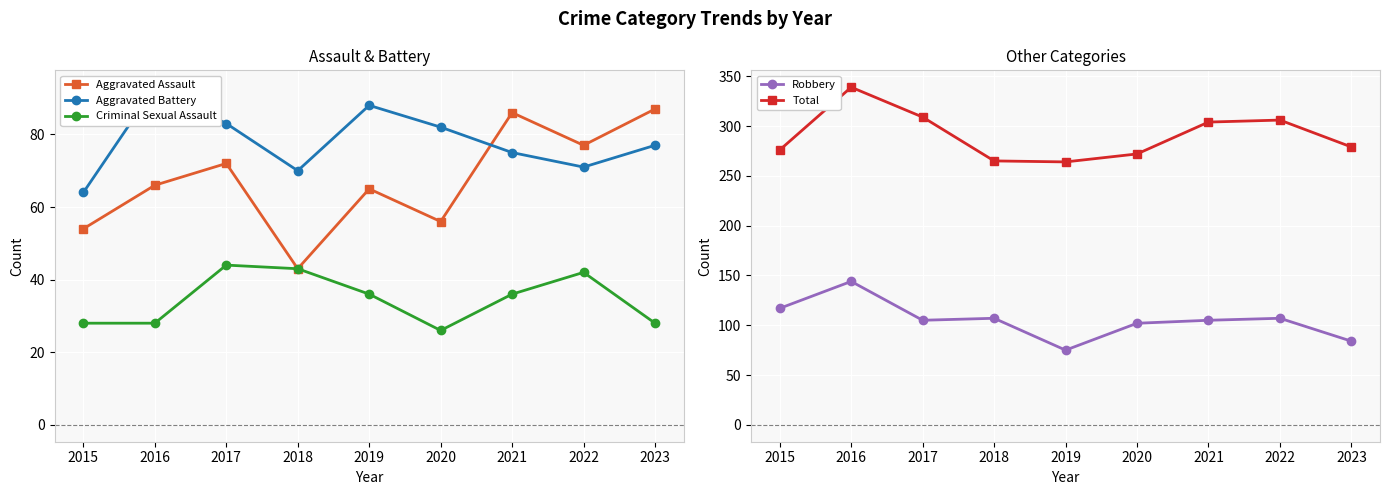

List the series in order of their peak value, highest first.

Total, Robbery, Aggravated Battery, Aggravated Assault, Criminal Sexual Assault